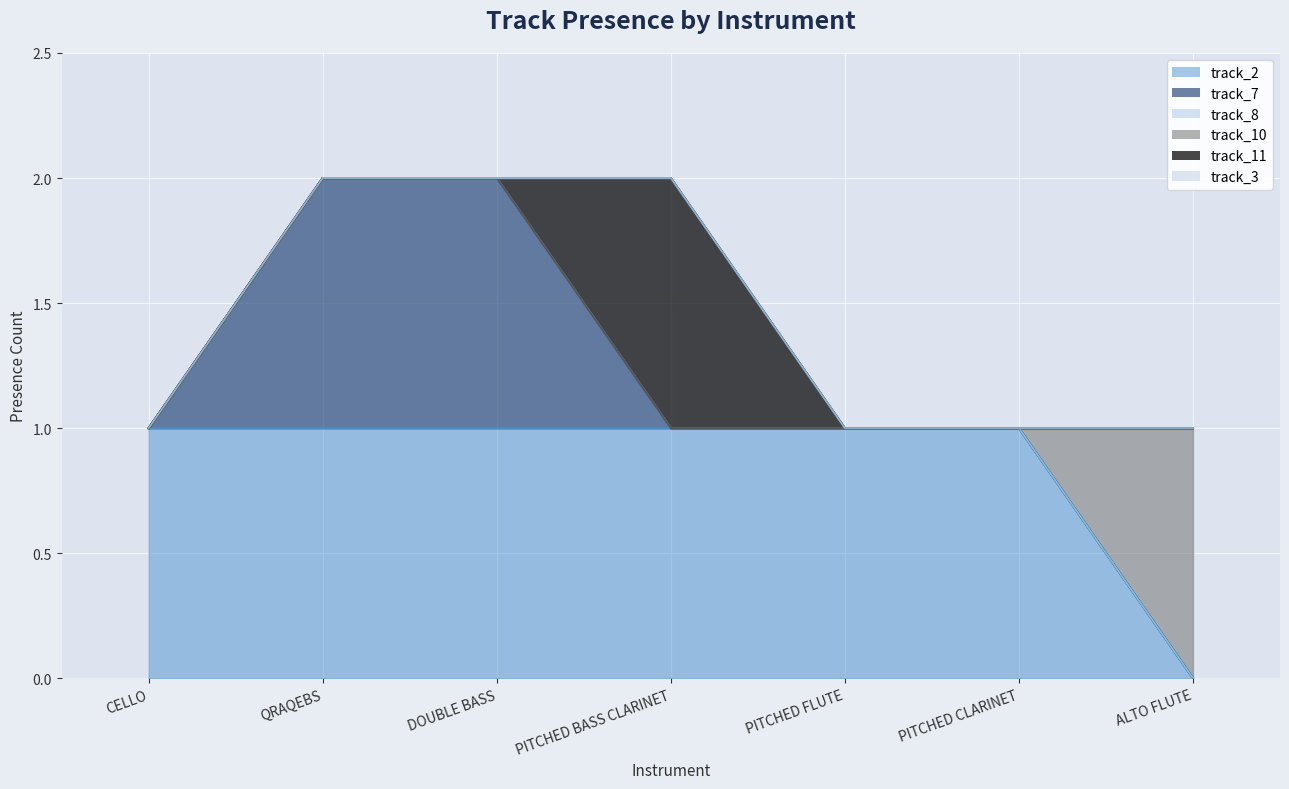

At how many categories does at least one series exceed 0?

7